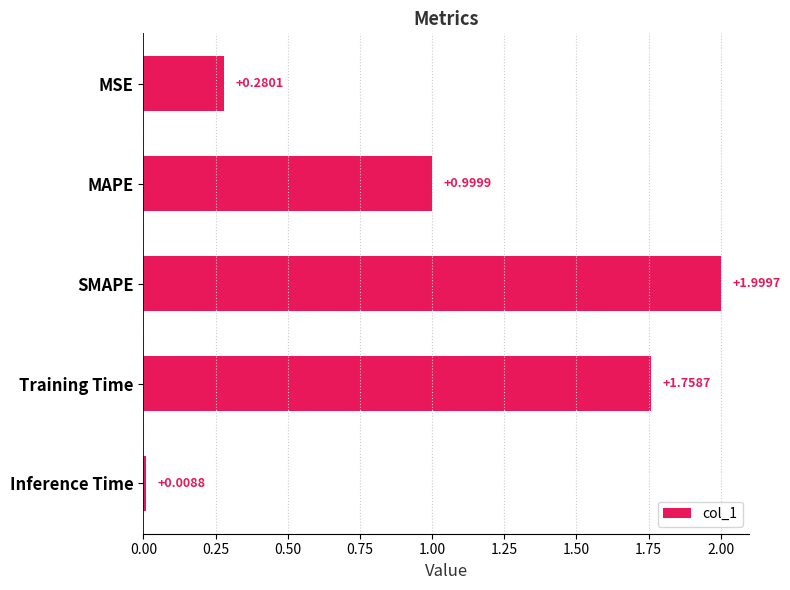

Count the number of categories in the chart.

5